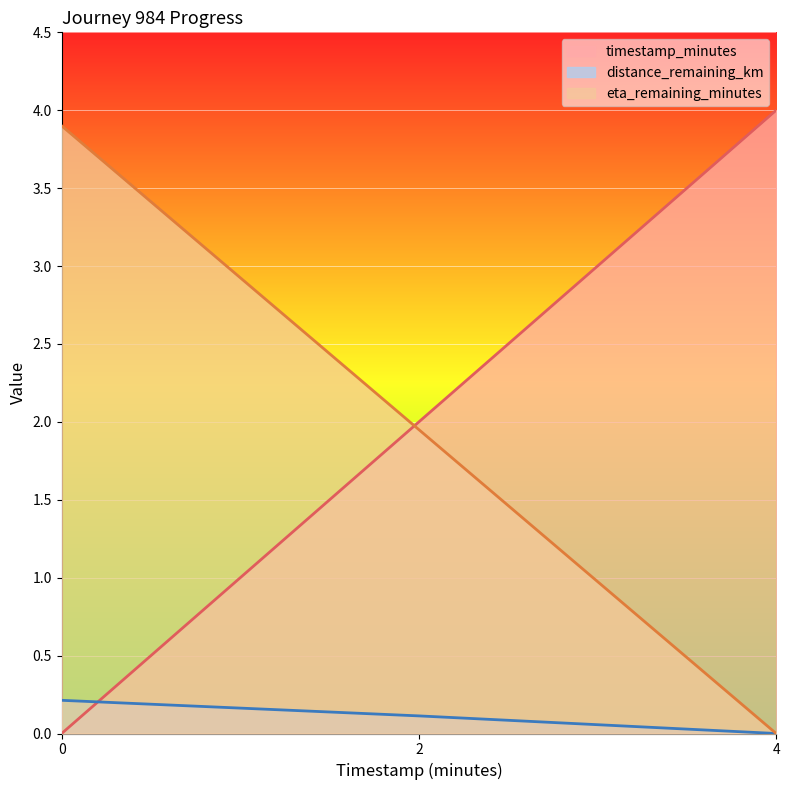

Reading left to right, what are all the values shown in this chart?

timestamp_minutes: 0.0=0.0	2.0=2.0	4.0=4.0
distance_remaining_km: 0.0=0.2	2.0=0.1	4.0=0.0
eta_remaining_minutes: 0.0=3.9	2.0=1.9	4.0=0.0